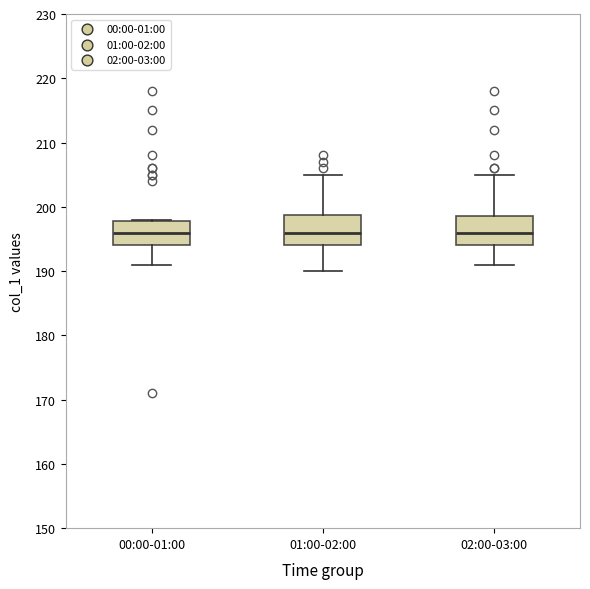

Reading left to right, transcribe this box plot: for each box, give where its median line is, the range the box spans, and where its two whiskers end, as read against the y-axis. The values are not printed on the chart, so give them approximately, as read against the axis.

00:00-01:00: median 196, box 194 to 198, whiskers 191 to 198
01:00-02:00: median 196, box 194 to 199, whiskers 190 to 205
02:00-03:00: median 196, box 194 to 199, whiskers 191 to 205